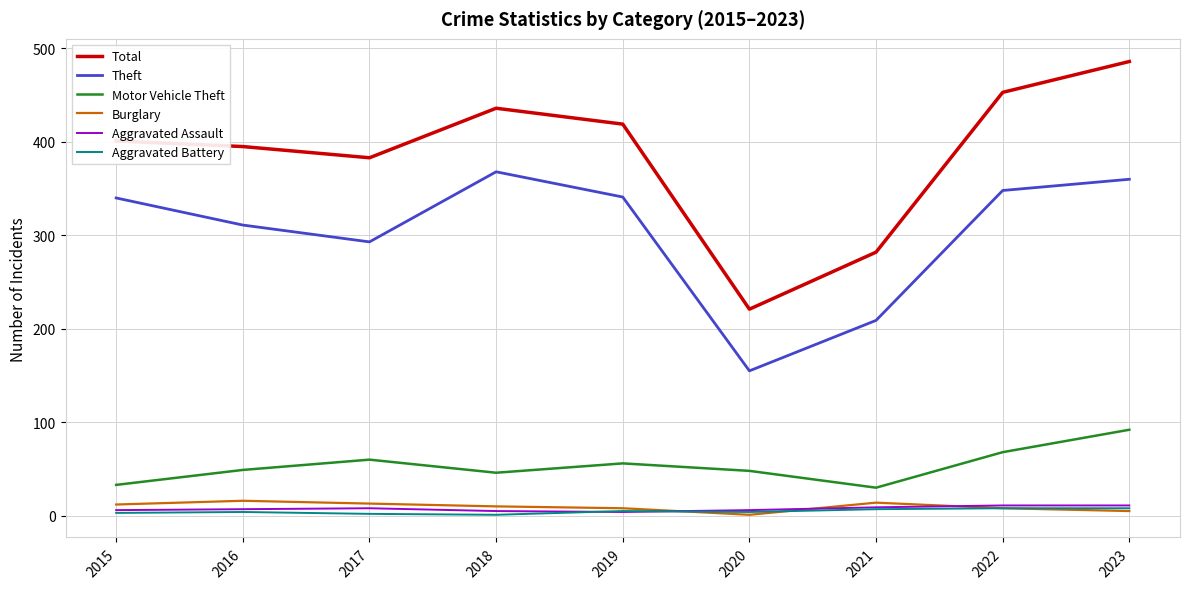

True or false: Motor Vehicle Theft and Theft cross at least once.

False